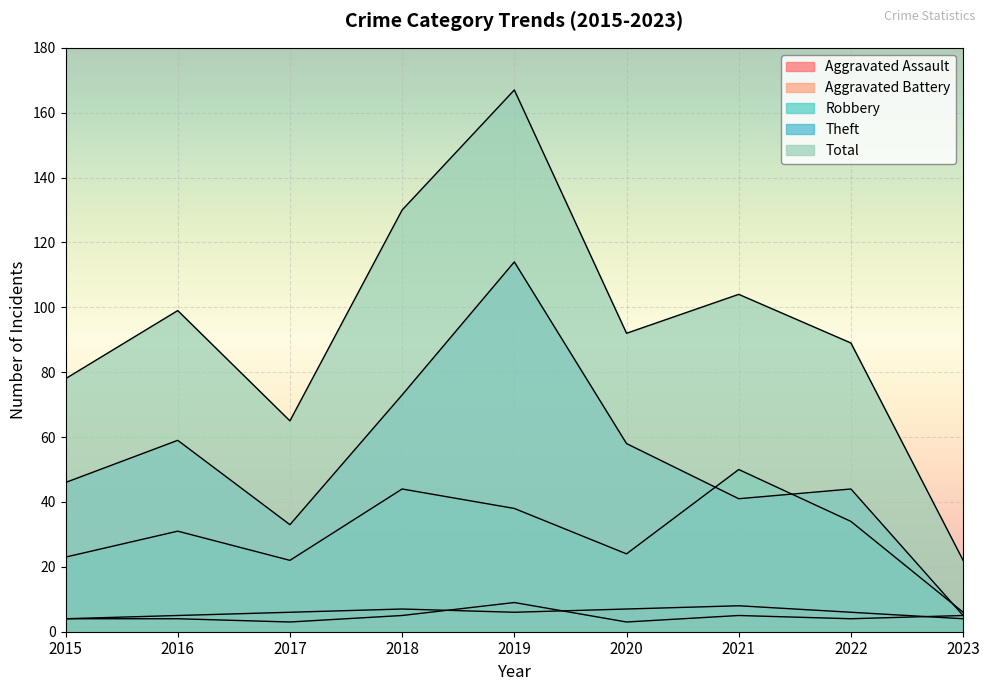

Rank the series at 2017 from highest to lowest value.

Total, Theft, Robbery, Aggravated Battery, Aggravated Assault